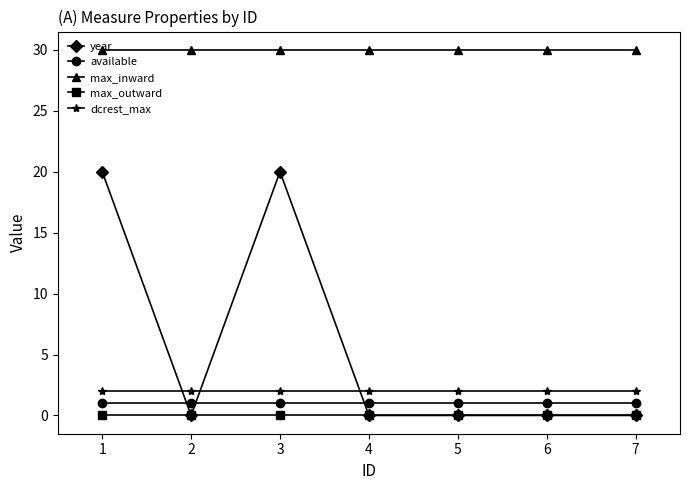

Does the chart display data point markers on the line(s)?

Yes